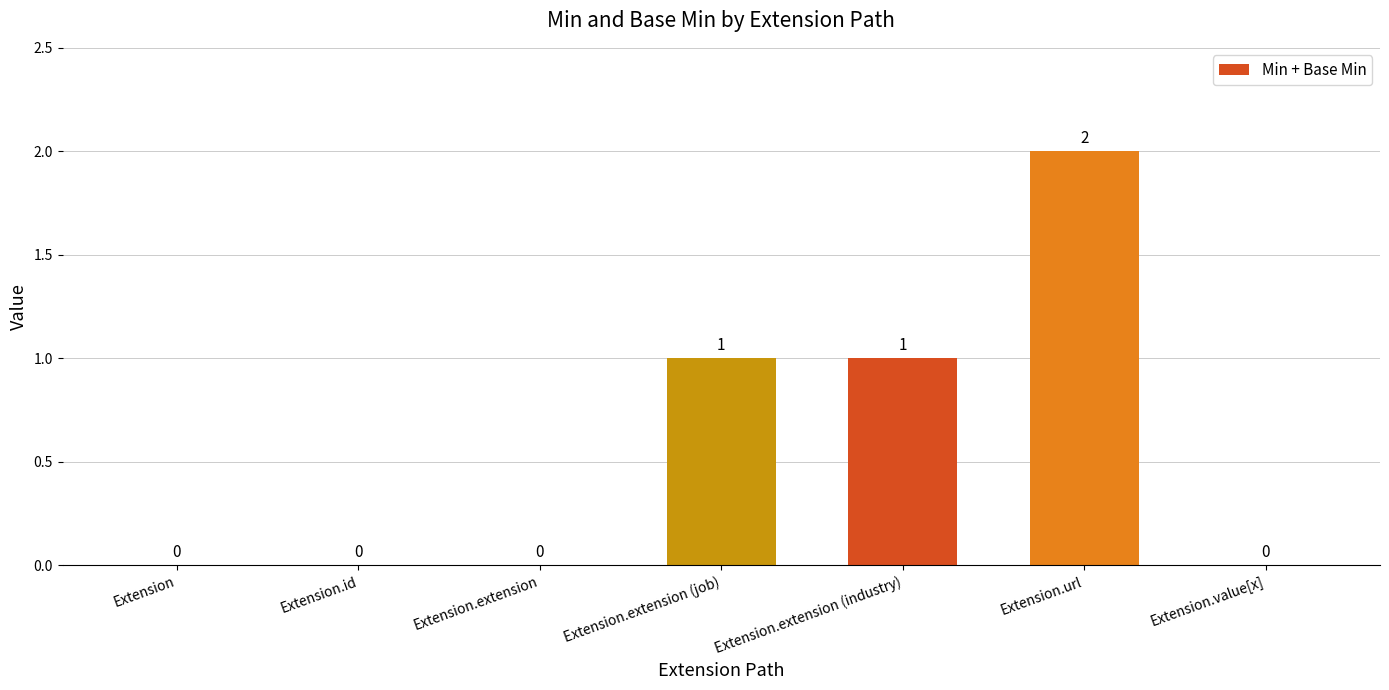

Are the bars horizontal?

No